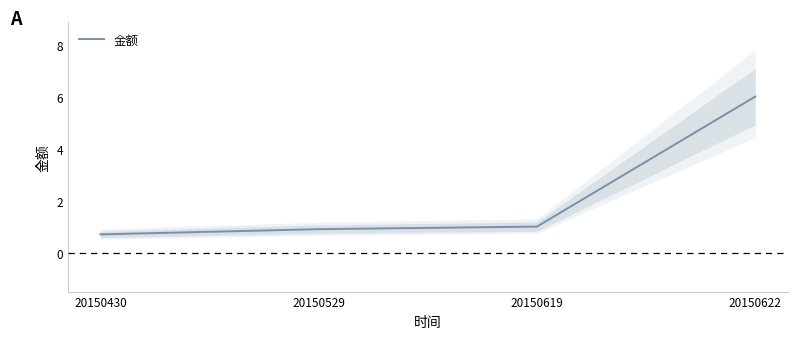

List the labels in order of value, largest first.

20150622, 20150619, 20150529, 20150430